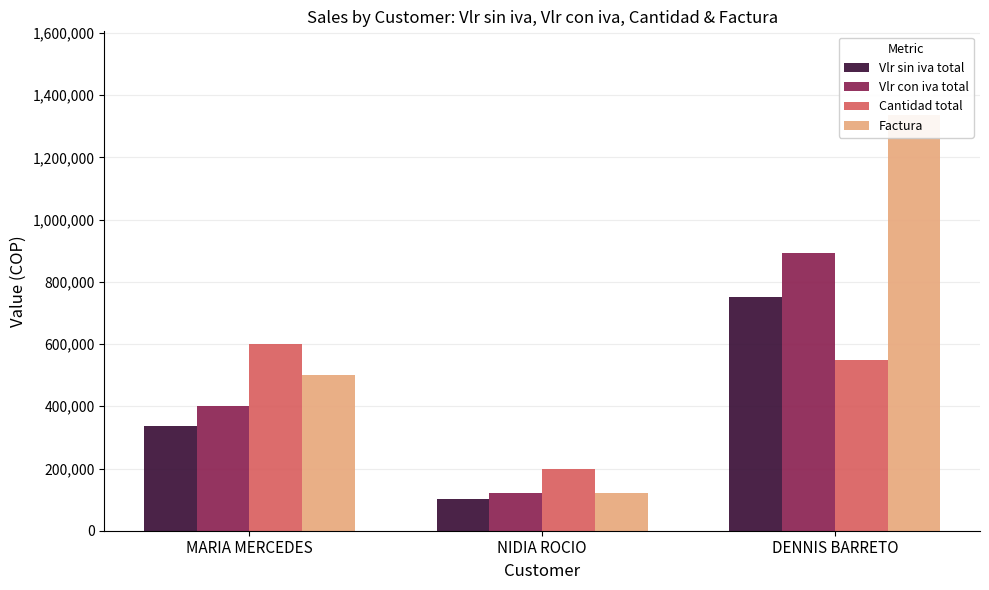

Which label corresponds to the largest value in the chart?

DENNIS BARRETO